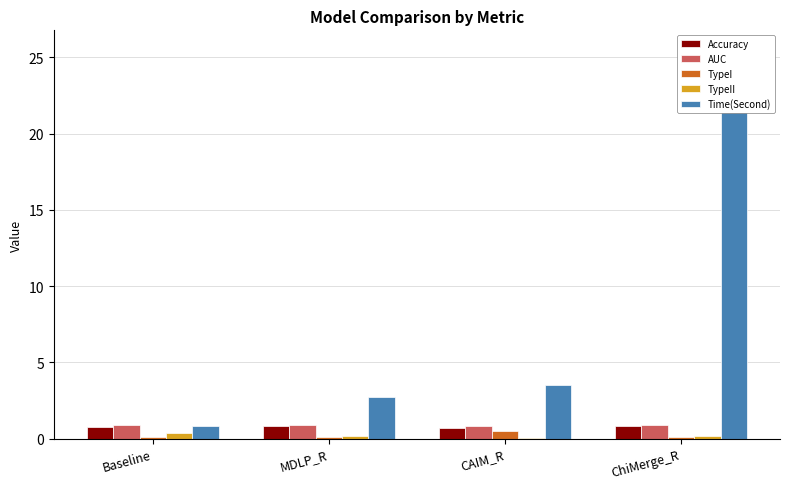

What is the sum of all AUC values?

3.6